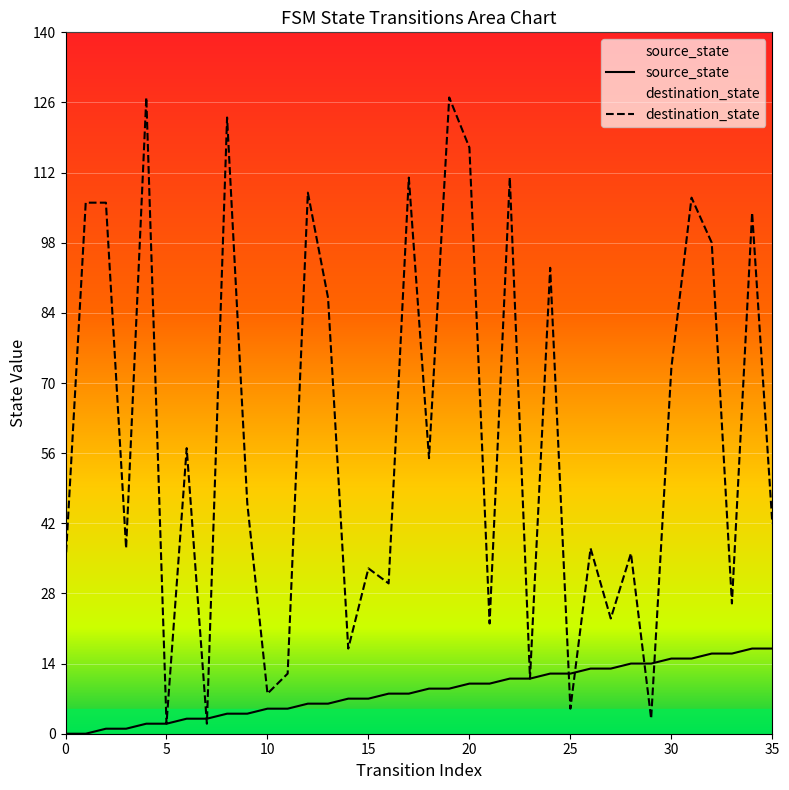

Reading left to right, transcribe all the data shown in this chart.

source_state: 0	0	1	1	2	2	3	3	4	4	5	5	6	6	7	7	8	8	9	9	10	10	11	11	12	12	13	13	14	14	15	15	16	16	17	17
destination_state: 34	106	106	37	127	2	57	2	123	46	8	12	108	87	17	33	30	111	55	127	117	22	111	11	93	5	37	23	36	3	73	107	98	26	104	42